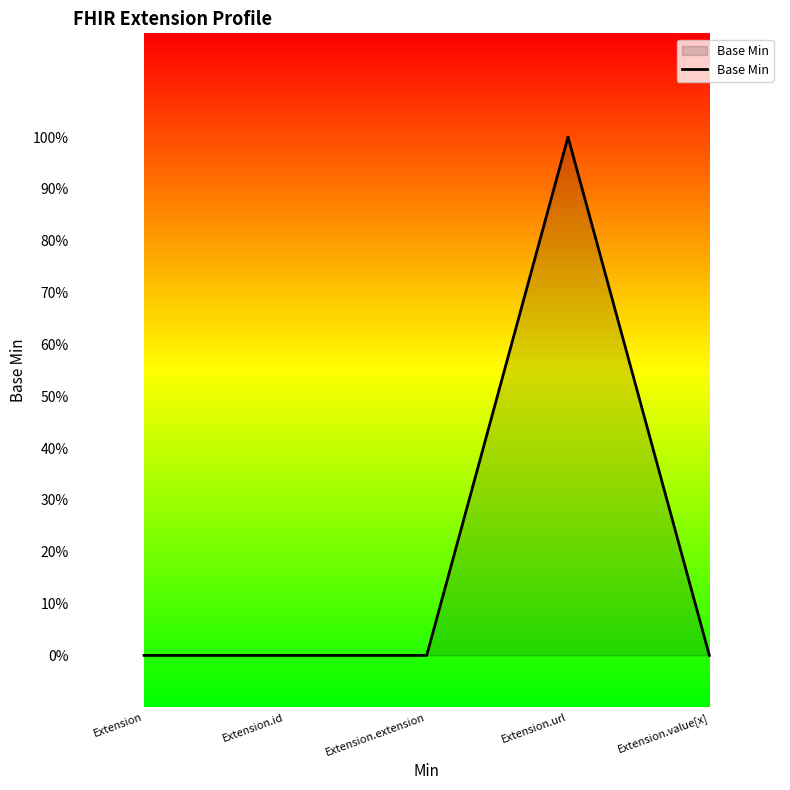

Does the chart display data point markers on the line(s)?

No